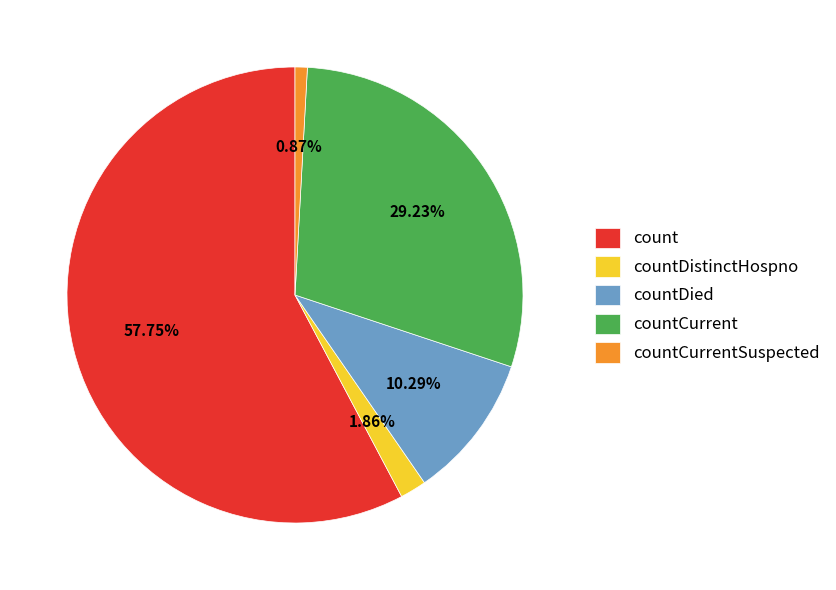

To the nearest percent, what portion does countCurrentSuspected represent?

1%